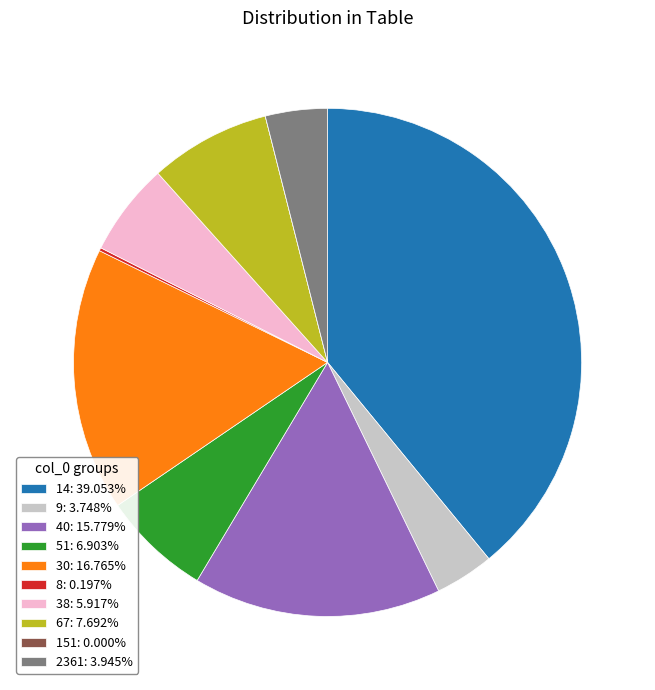

Does 40: 15.779% represent more than half of the total?

No